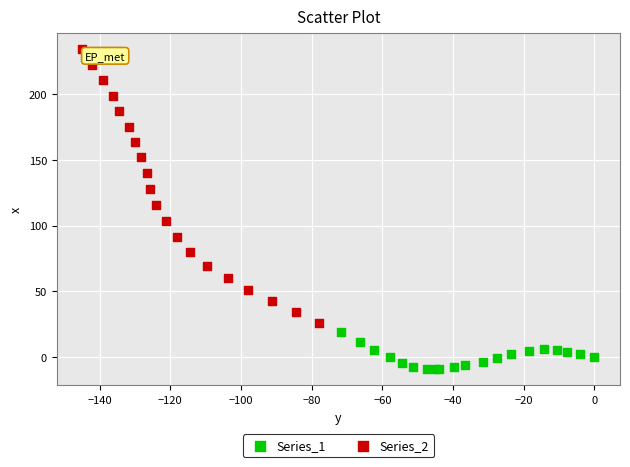

Which series contains the lowest Y value?

Series_1